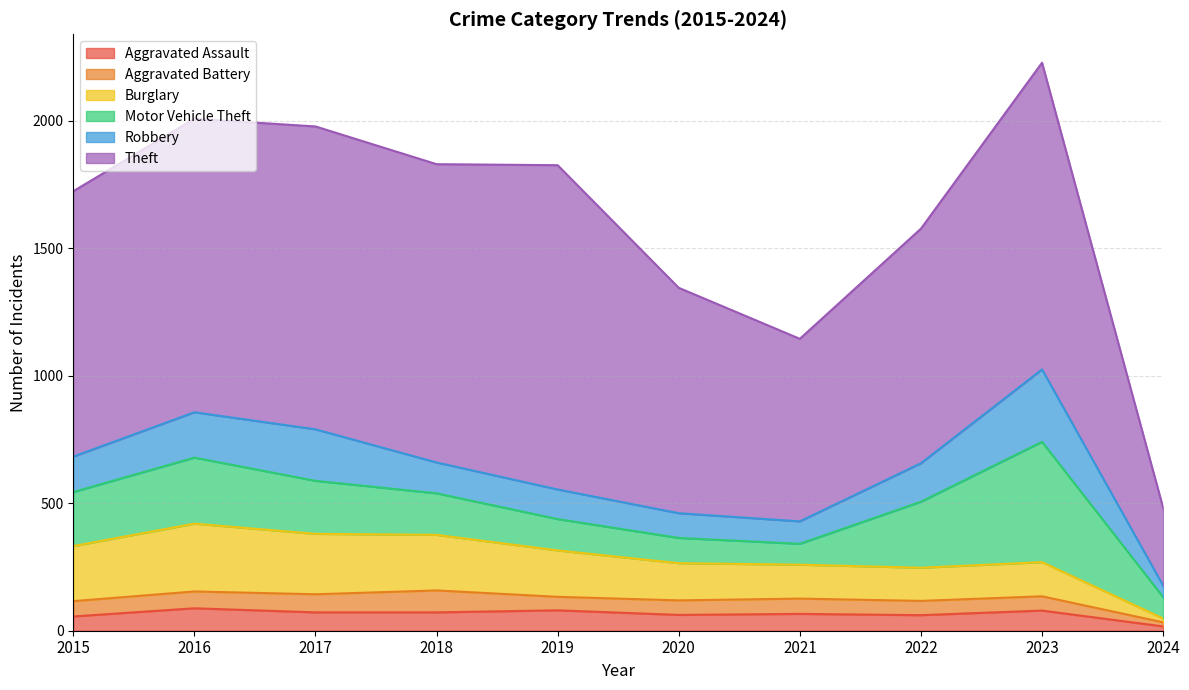

List the labels in order of Theft value, largest first.

2019, 2023, 2017, 2018, 2016, 2015, 2022, 2020, 2021, 2024